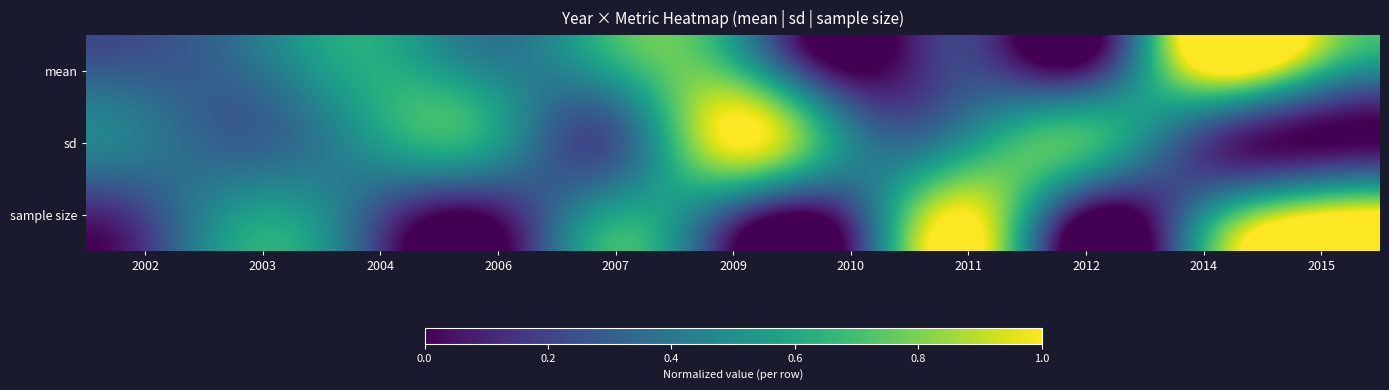

Which series has the widest spread of values?

mean